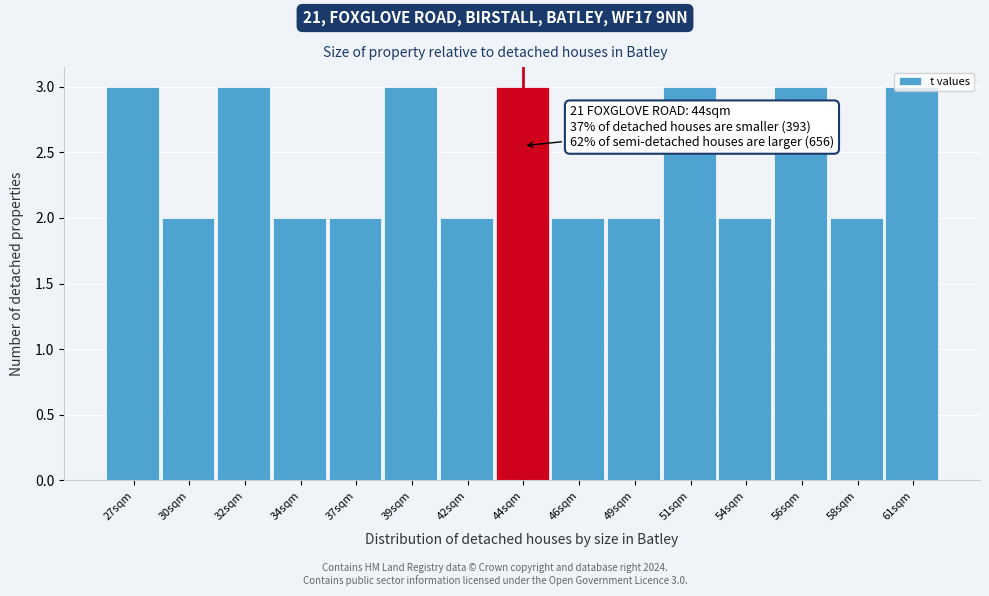

What position from the right is 54sqm?

4